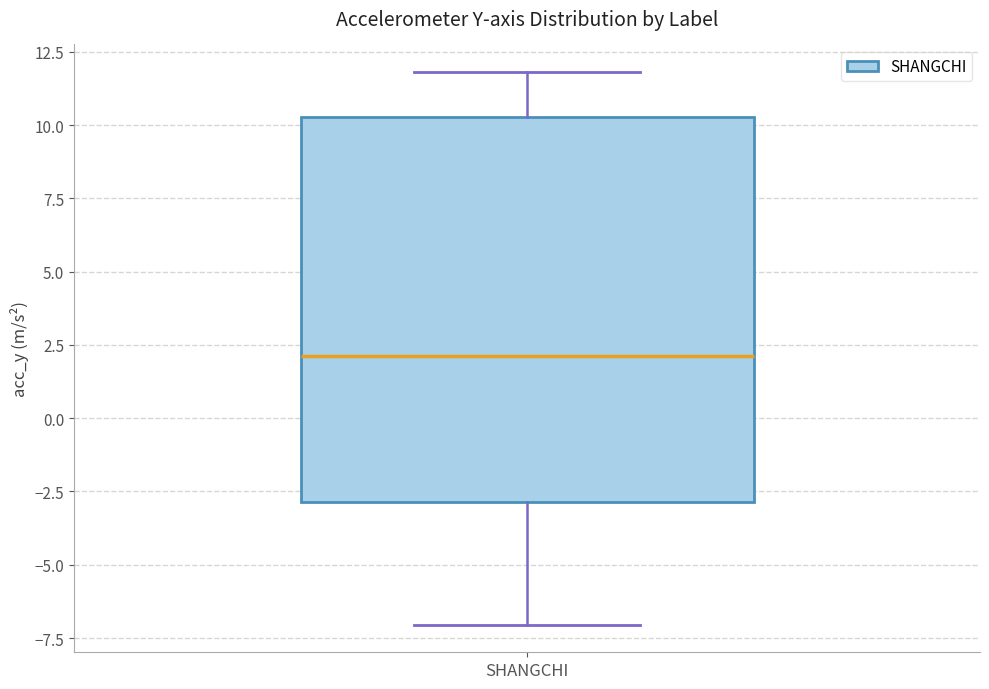

Read this box plot against the y-axis: the position of the median line, the range covered by the box, and the ends of both whiskers. The values are not printed on the chart, so give them approximately, as read against the axis.

median 2.0, box -3.0 to 10.5, whiskers -7.0 to 12.0